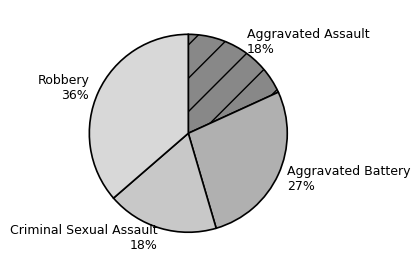

What is the ratio of the value at Aggravated Assault to the value at Robbery?

0.5